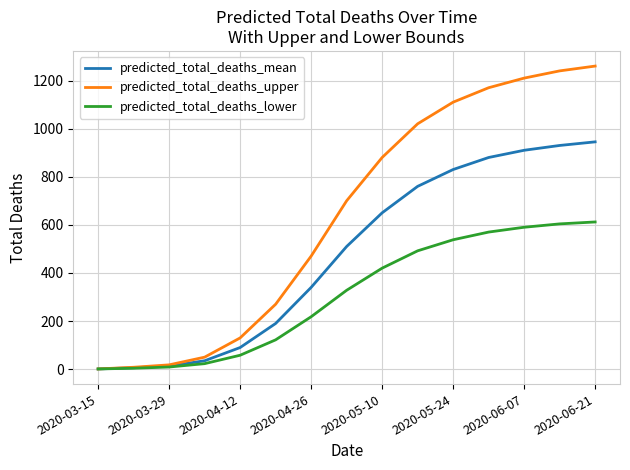

Which series has the largest total across all categories?

predicted_total_deaths_upper